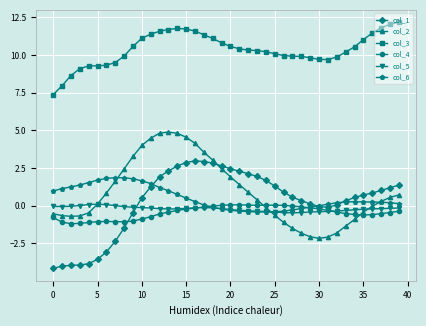

True or false: col_3 and col_1 intersect in this chart.

False